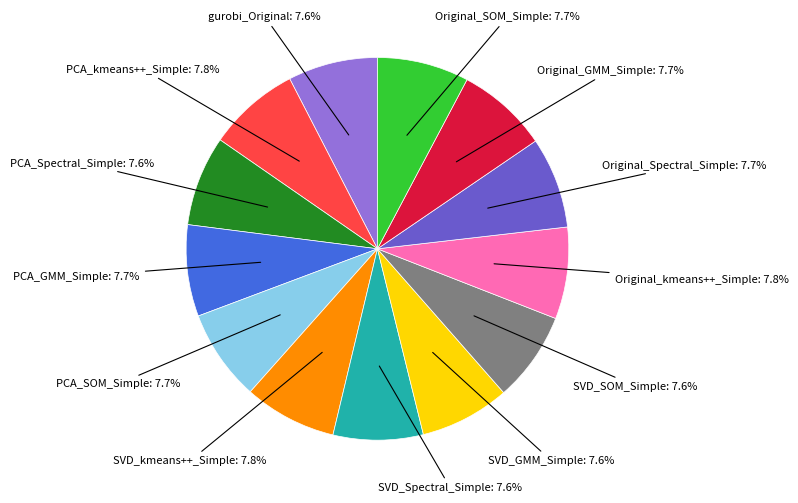

Is there a majority slice in this chart?

No